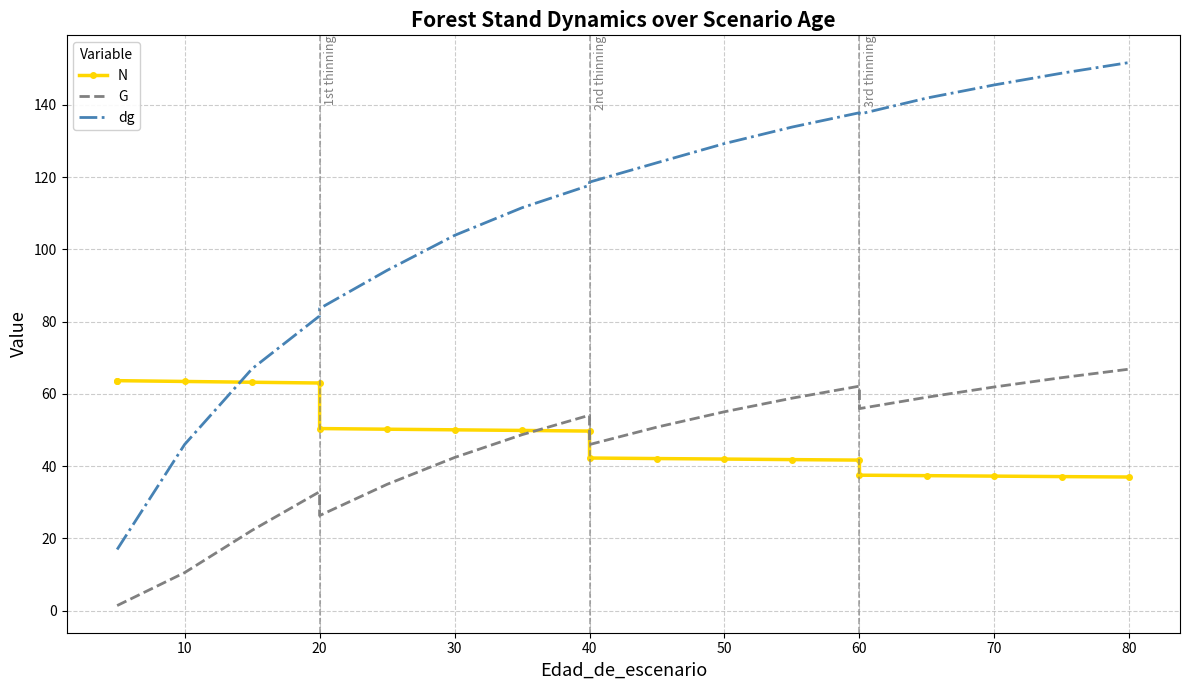

What is the greatest value displayed?

151.7